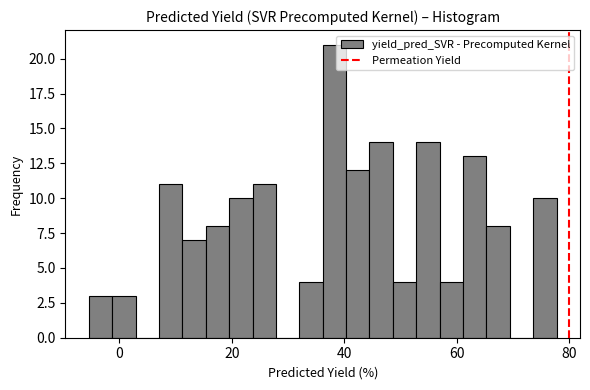

Around what value on the x-axis is the tallest bar? Give the approximate position of its centre, as read against the axis.

38